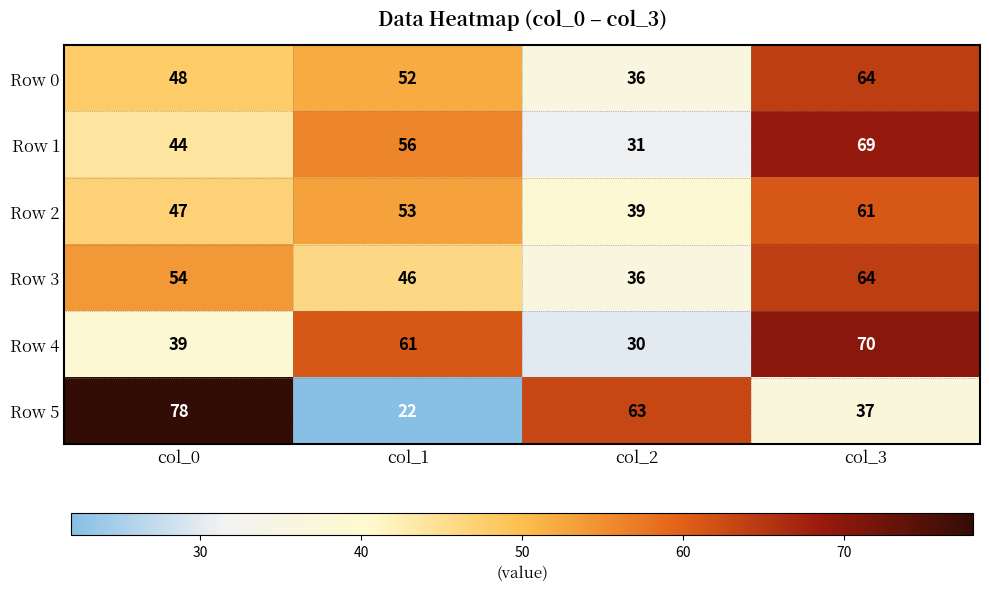

Between col_0 and col_2, which series saw the biggest shift?

Row 3